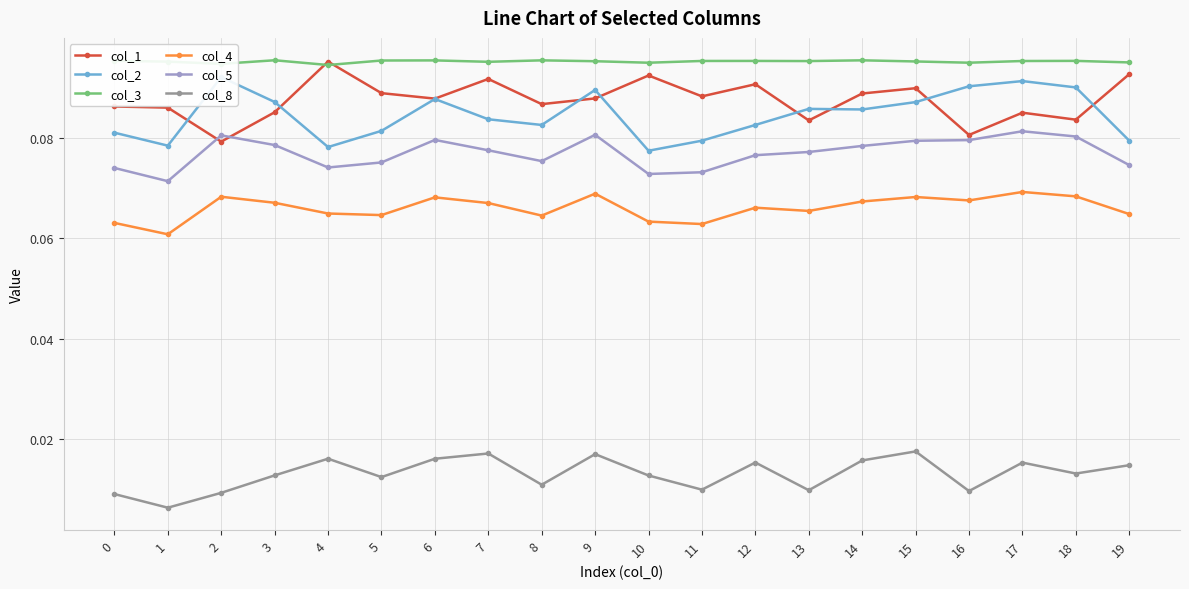

What are all the series names shown in the legend?

col_1, col_2, col_3, col_4, col_5, col_8